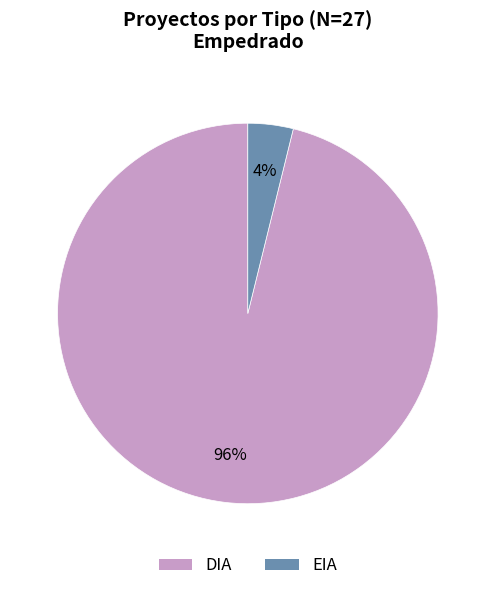

To the nearest percent, what is the difference between the largest and smallest slice percentages?

92%